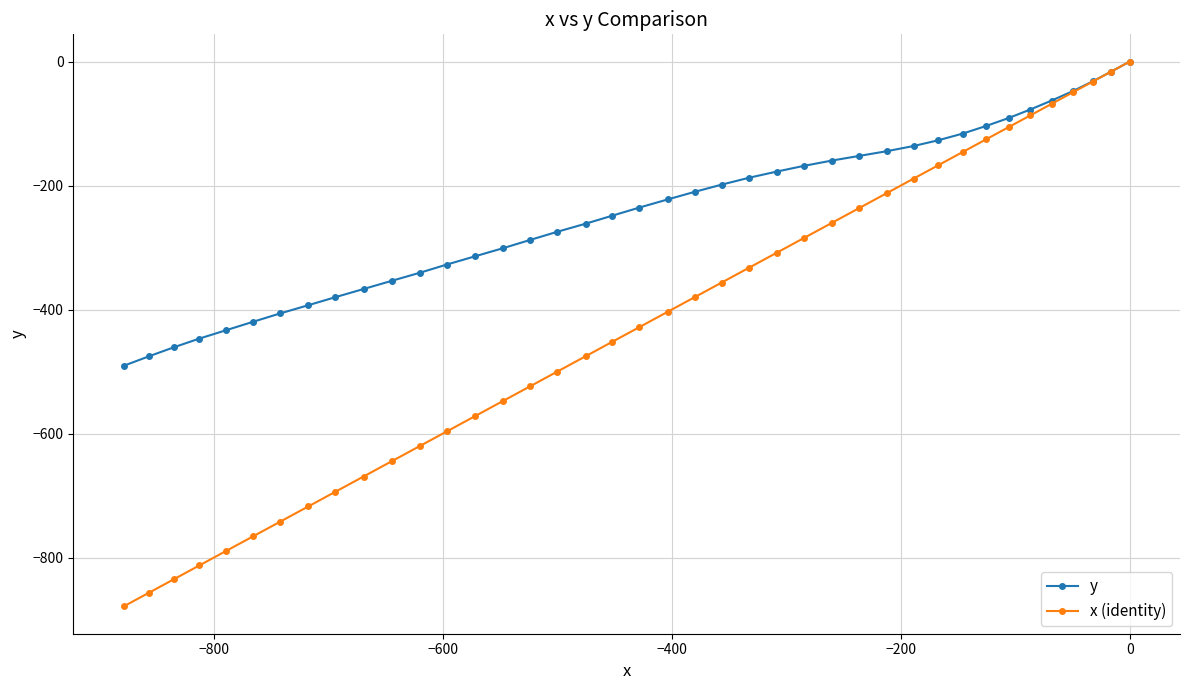

What is the difference between the second highest and minimum values in the y series?

474.6